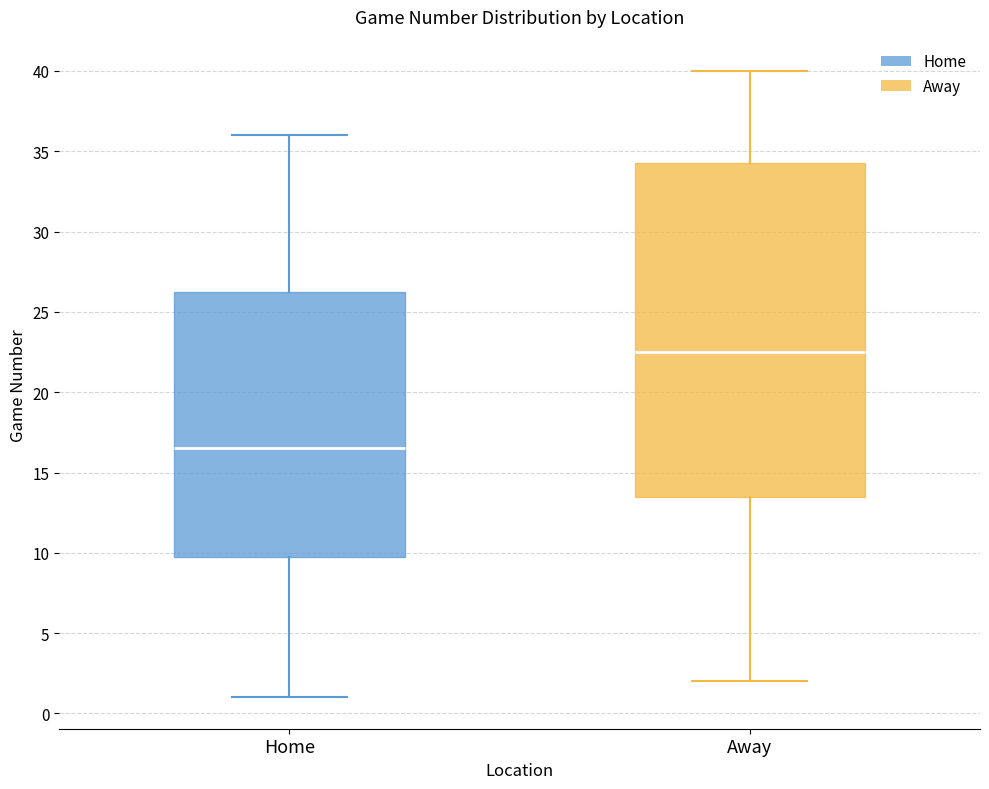

Where does the median line of the box for Home sit on the y-axis? The values are not printed on the chart, so give them approximately, as read against the axis.

16.5